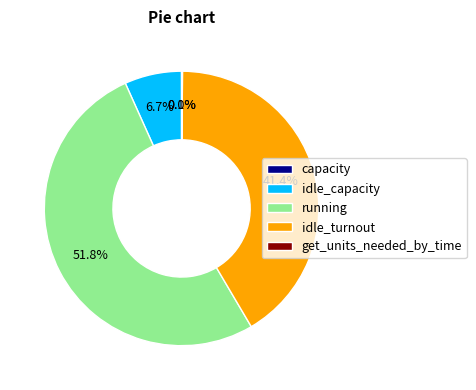

How much of the chart is everything except idle_turnout?

58.6%